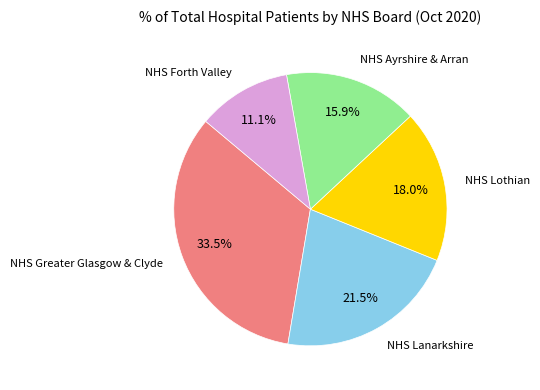

Is there any slice that represents more than half of the pie?

No